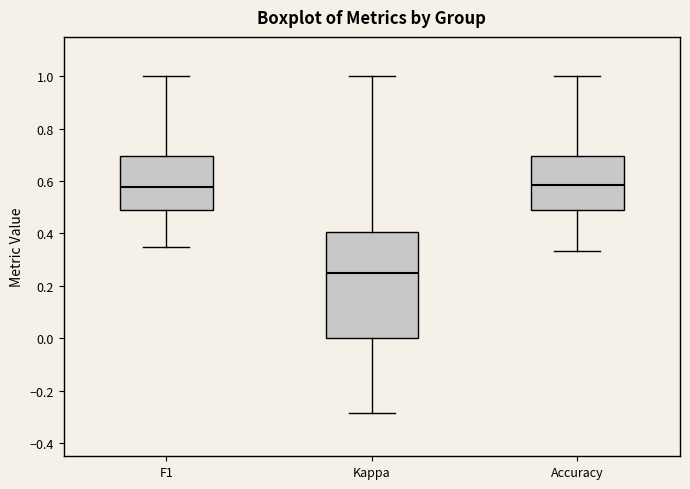

Reading left to right, read every box against the y-axis: the position of its median line, the range the box covers, and the ends of its whiskers. The values are not printed on the chart, so give them approximately, as read against the axis.

F1: median 0.58, box 0.48 to 0.70, whiskers 0.36 to 1.00
Kappa: median 0.24, box 0.00 to 0.40, whiskers -0.28 to 1.00
Accuracy: median 0.58, box 0.48 to 0.70, whiskers 0.34 to 1.00